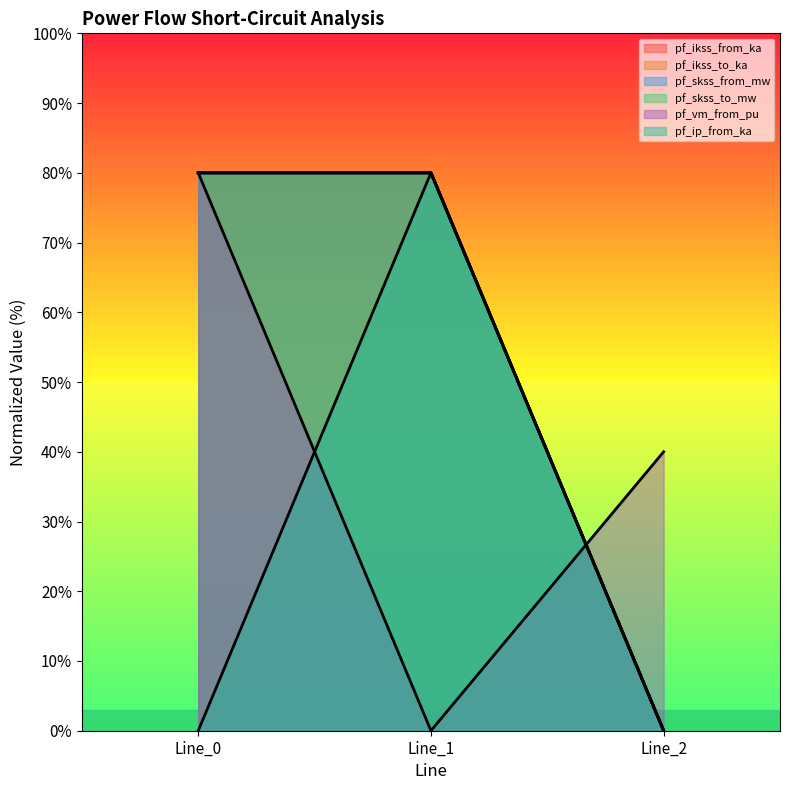

True or false: pf_ikss_from_ka has a value of 35.3 at Line_2.

False